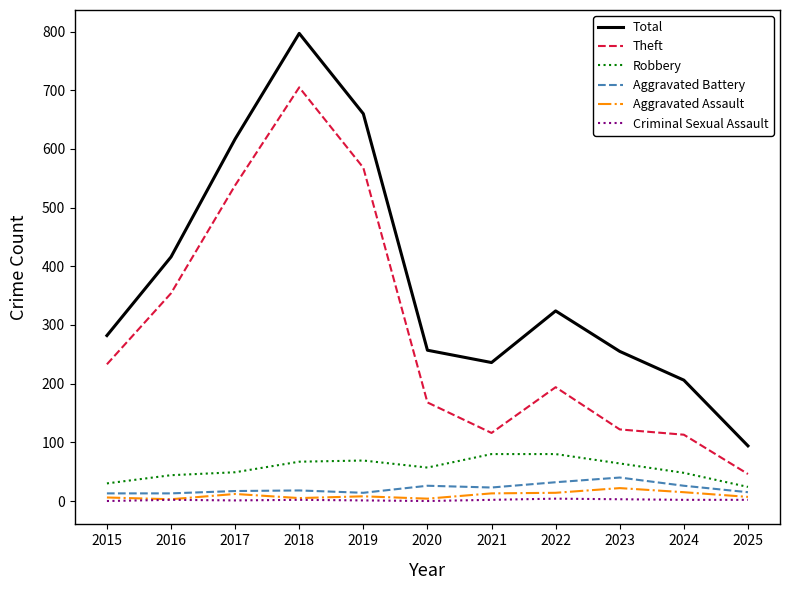

At which category is the sum across all series the highest?

2018